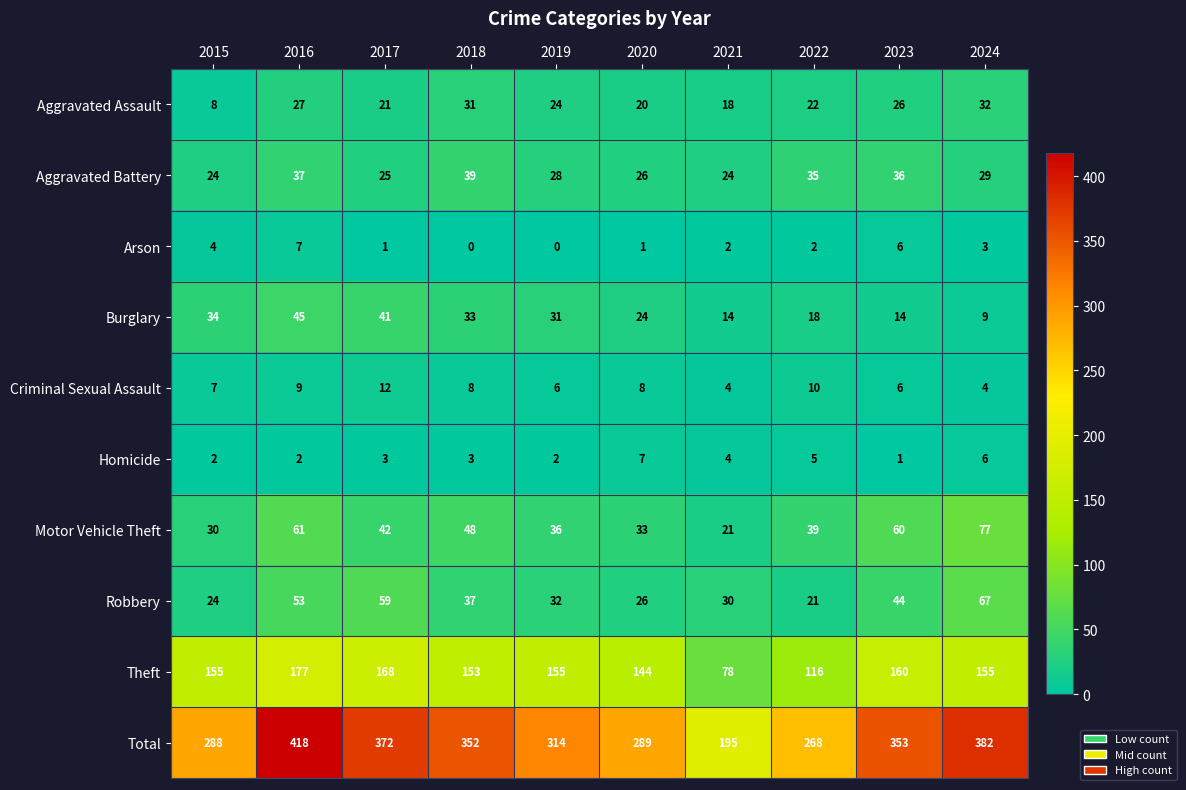

Is it true that Homicide equals 0 at 2023?

False